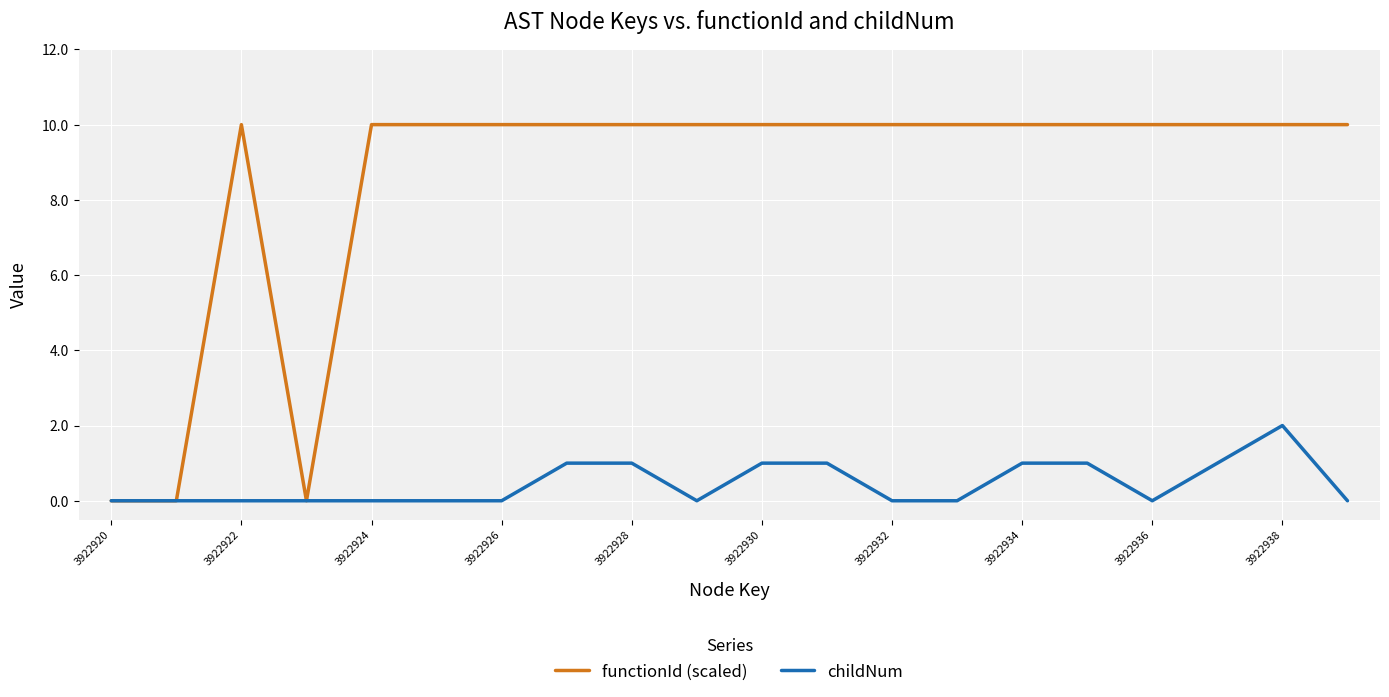

List the series in order of their peak value, highest first.

functionId (scaled), childNum